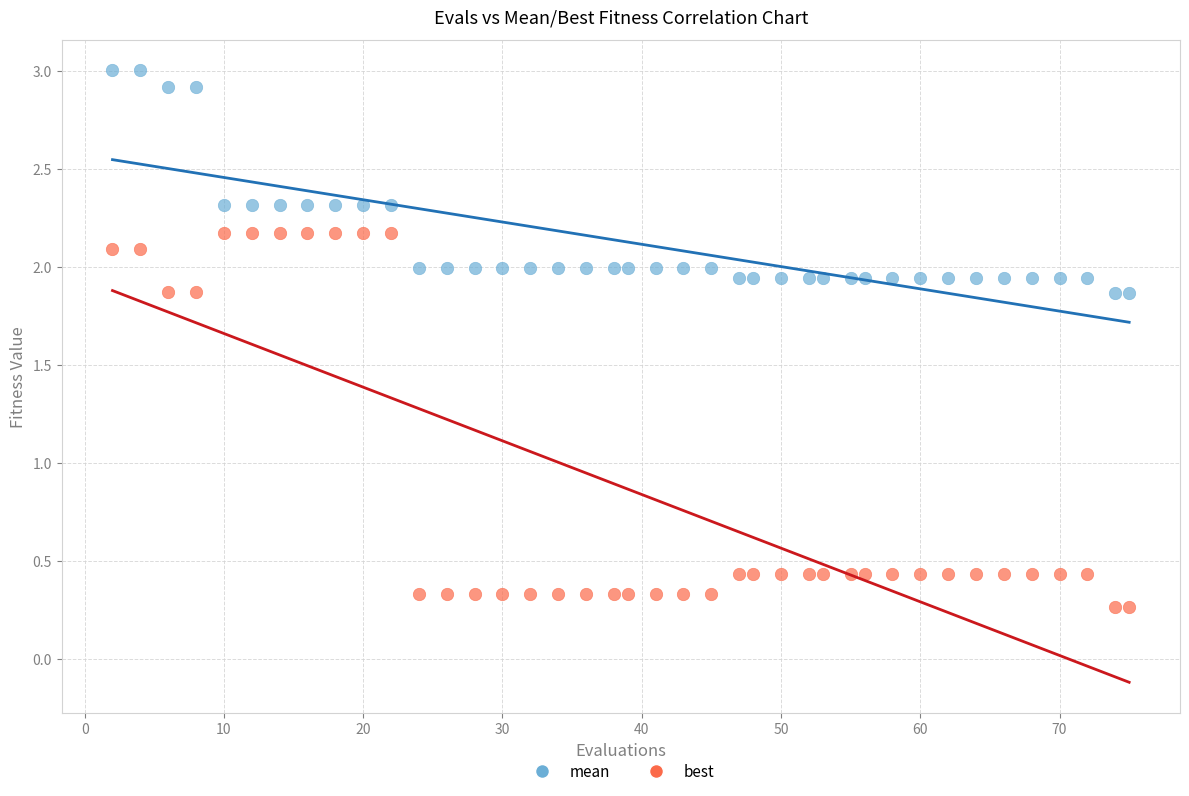

Which series contains the highest Y value?

mean